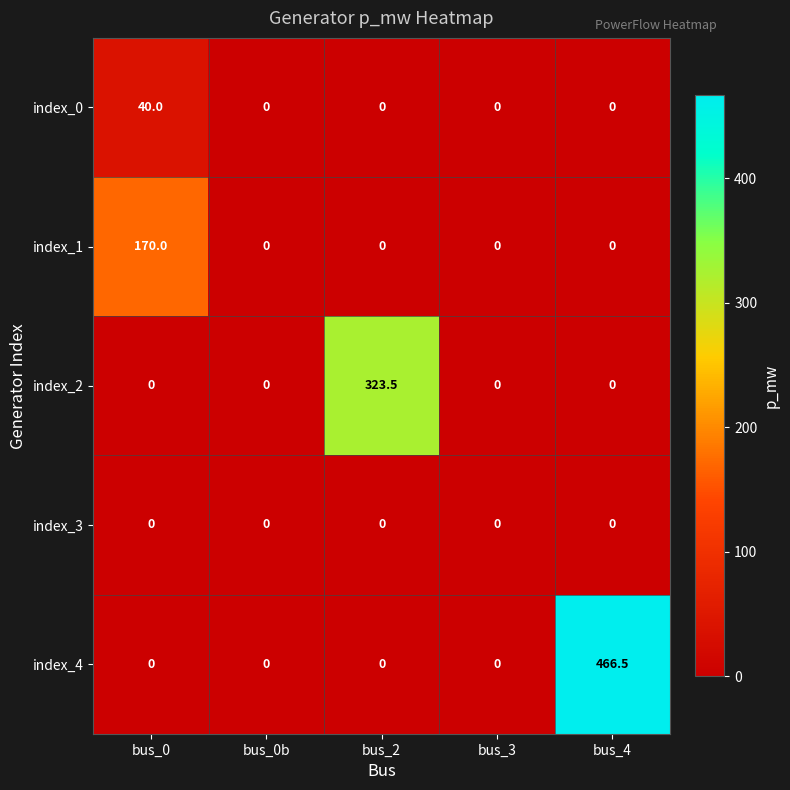

Between bus_0 and bus_3, which series saw the biggest shift?

index_1